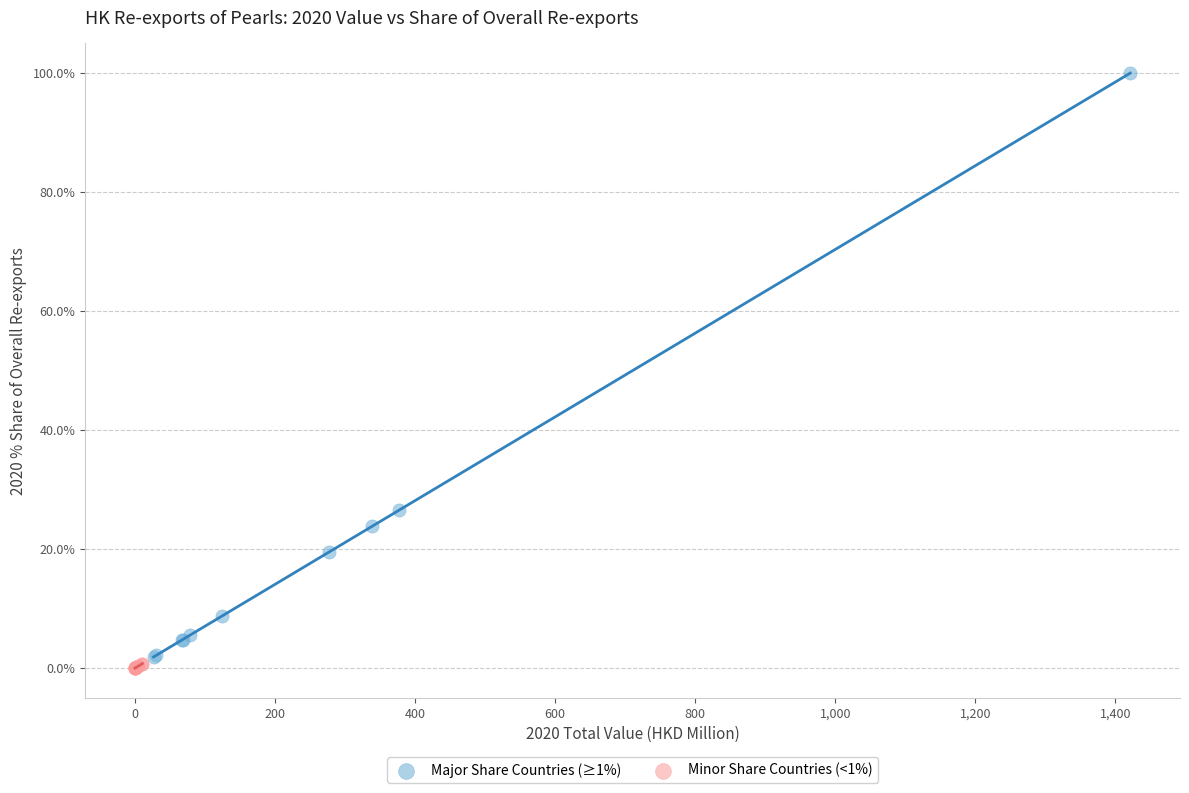

Which series reaches the minimum Y coordinate?

Minor Share Countries (<1%)